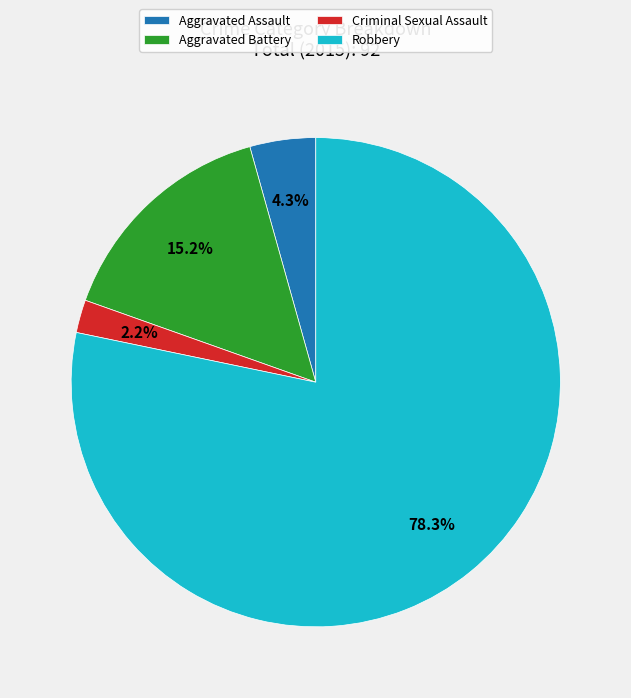

Rank the categories by value from highest to lowest.

Robbery, Aggravated Battery, Aggravated Assault, Criminal Sexual Assault